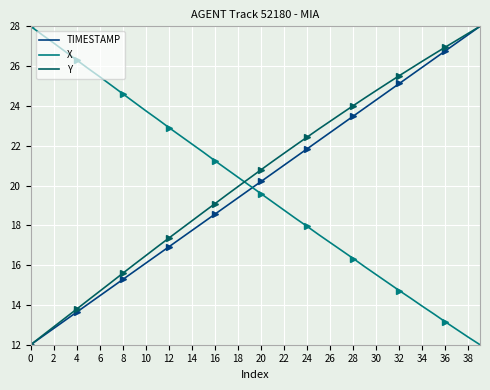

Which series changed the most between 24 and 39?

TIMESTAMP